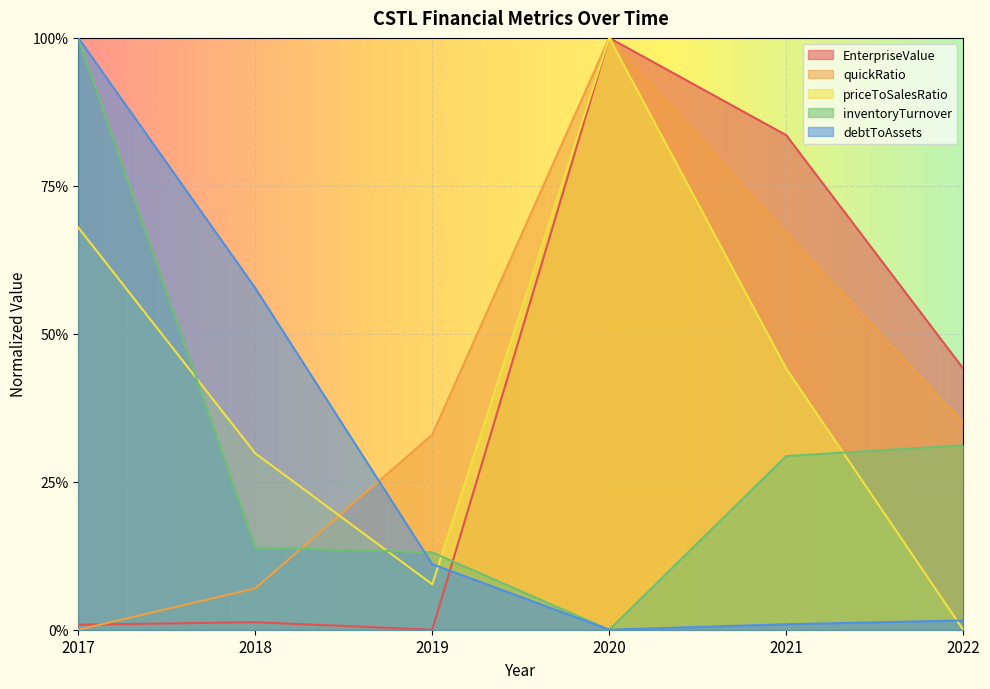

Does the chart display data point markers on the line(s)?

No